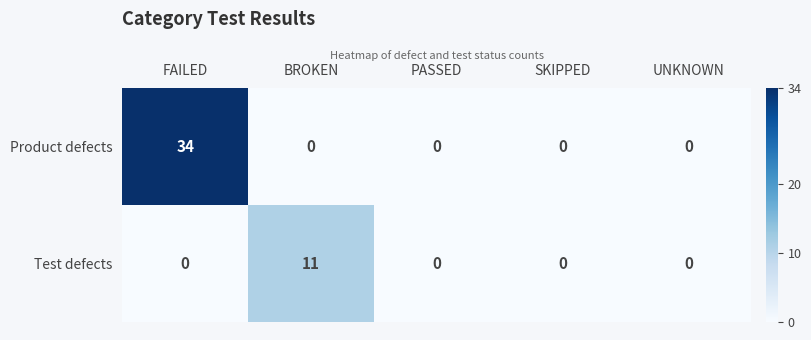

Which series has the largest total across all categories?

Product defects